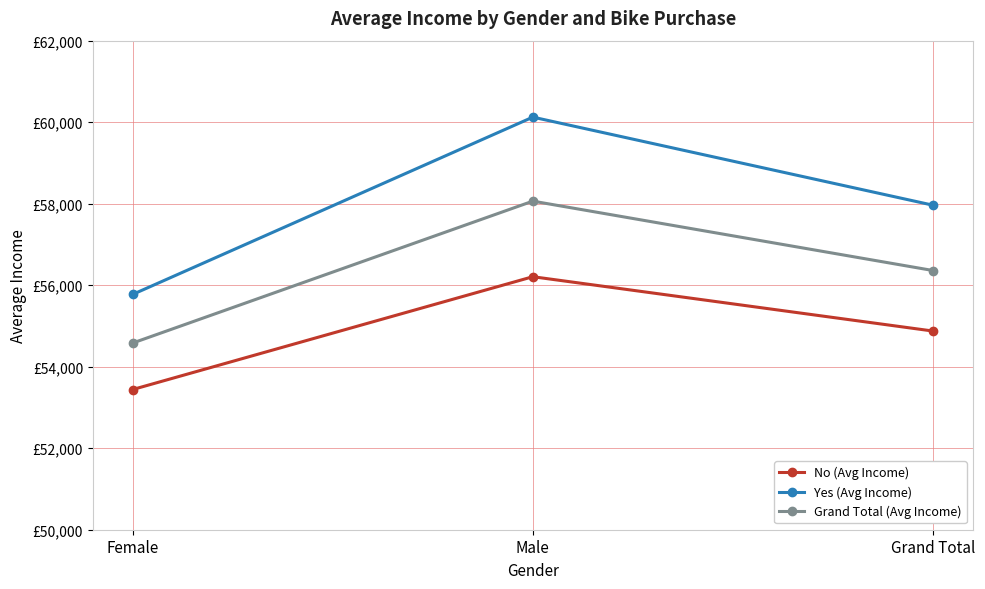

Which series changed the most between Male and Grand Total?

Yes (Avg Income)